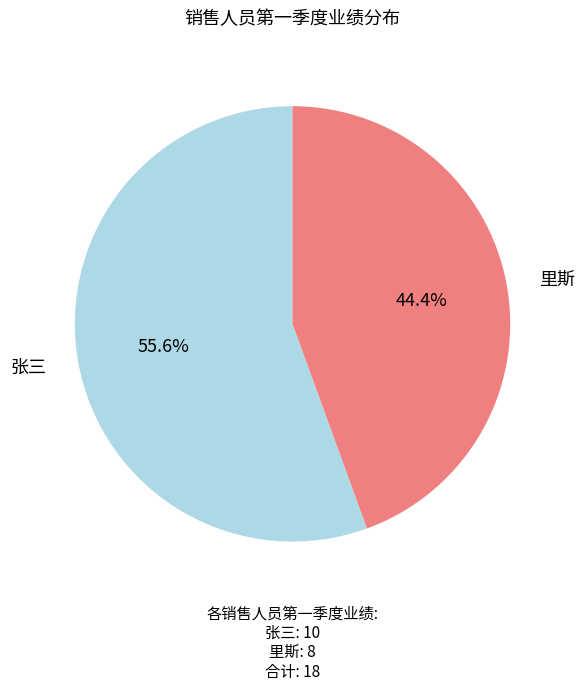

How many slices are in this pie chart?

2